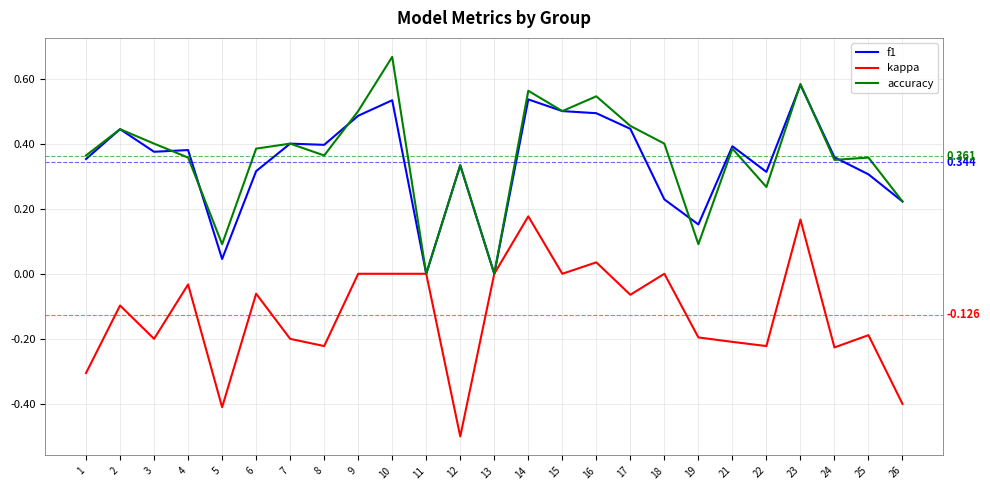

Which series changed the most between 5 and 12?

f1